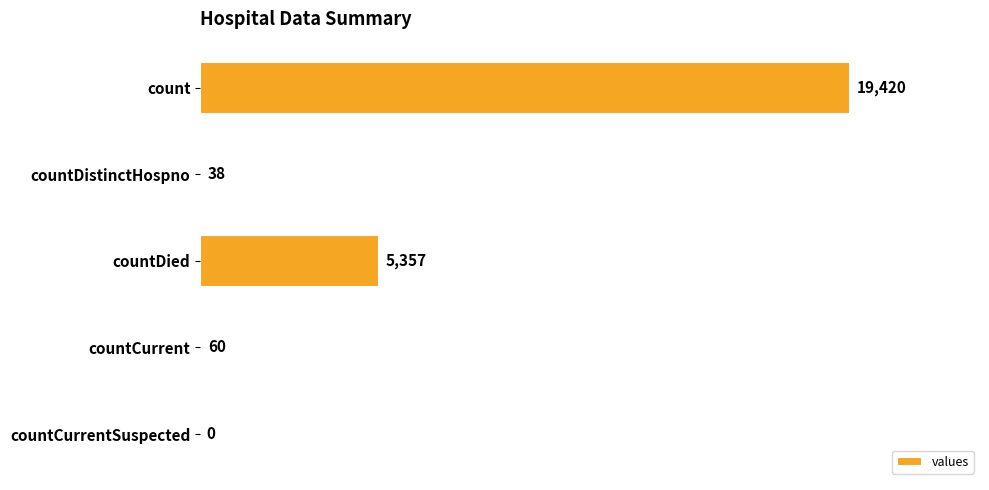

What is the greatest value displayed?

19420